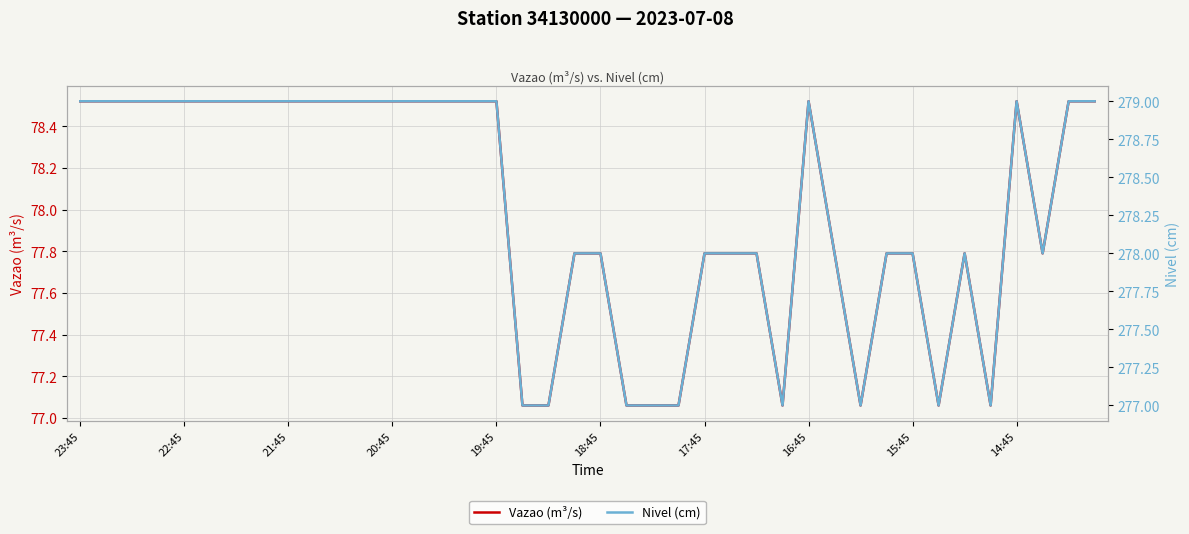

Which series has the widest spread of values?

Nivel (cm)